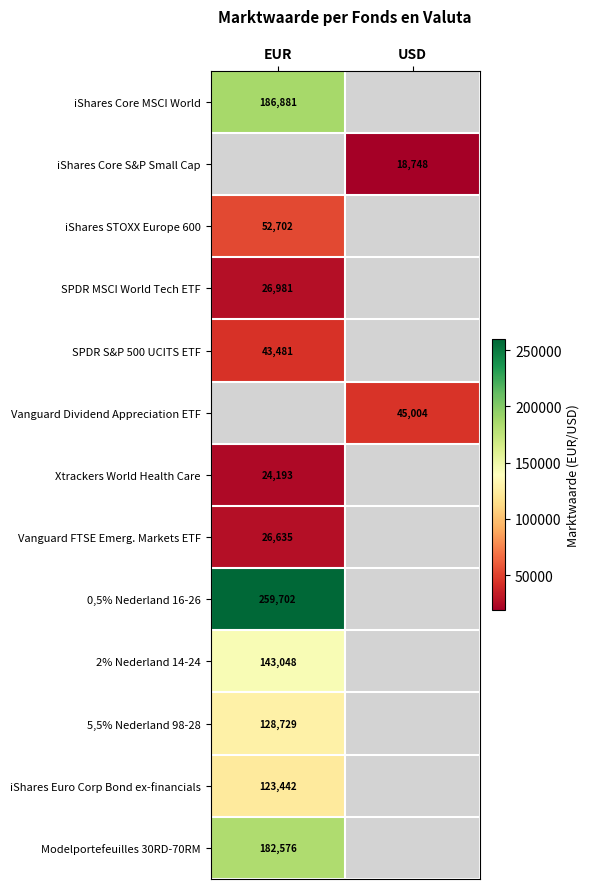

Is it true that SPDR S&P 500 UCITS ETF equals 68936 at EUR?

False